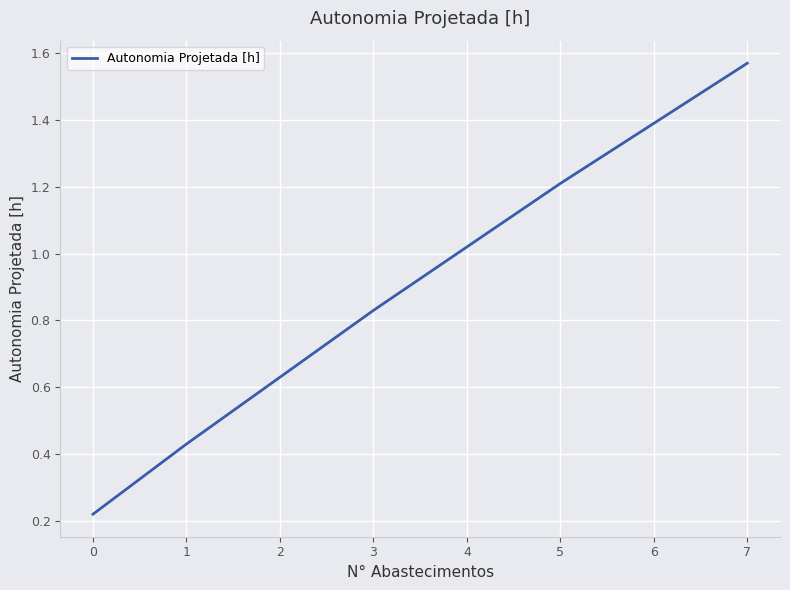

Which category has the highest value across all series?

7